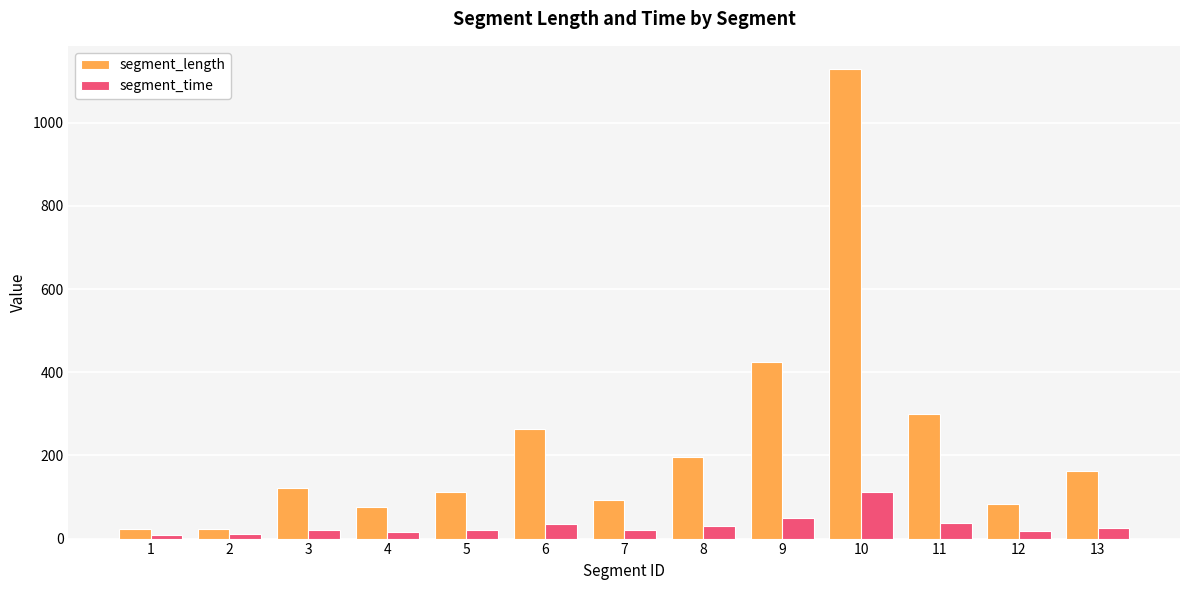

What is the average value of the segment_length series?

231.4